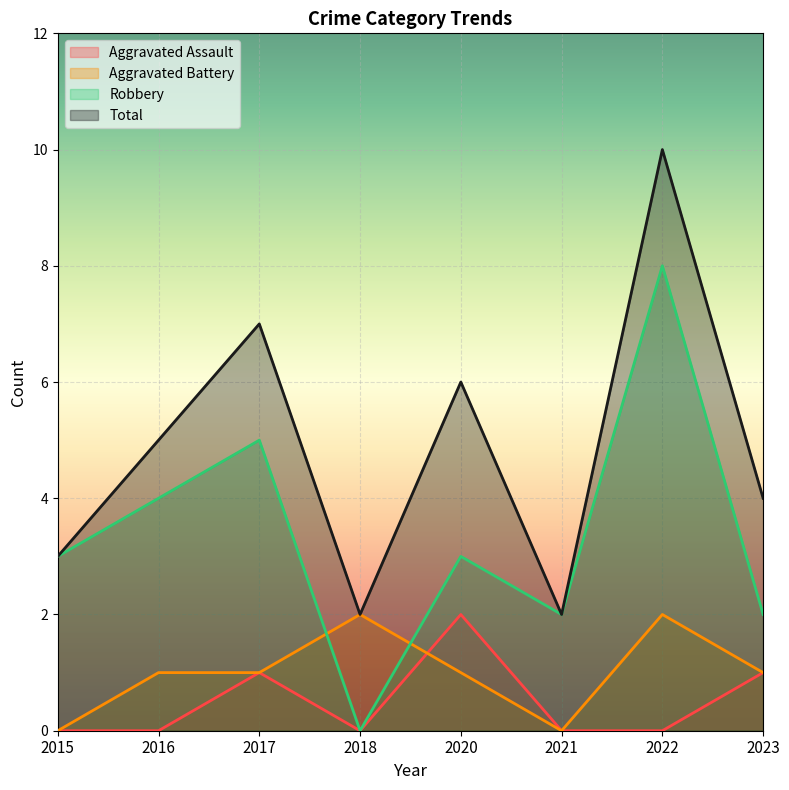

In Aggravated Battery, how many points are lower than both neighbors (excluding endpoints)?

1